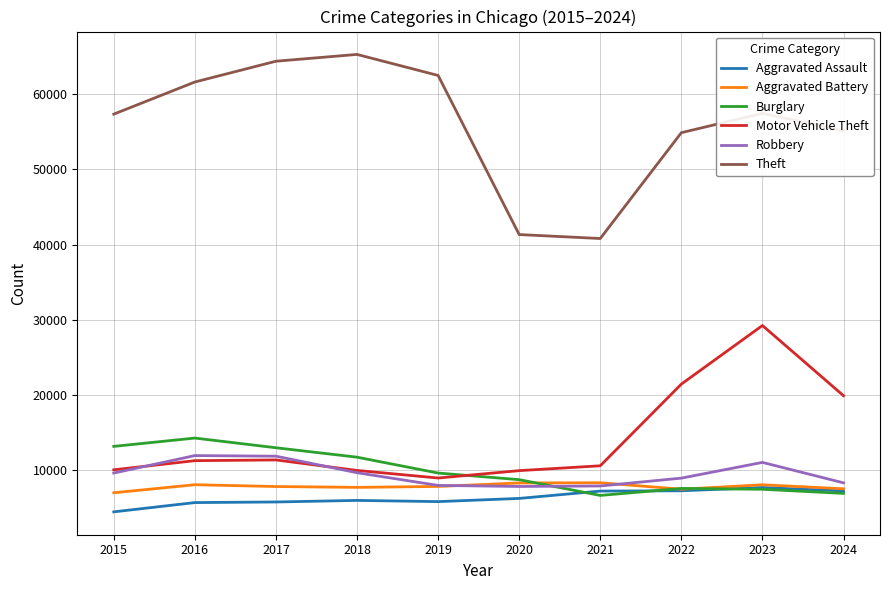

What is the maximum value shown in the chart?

65290